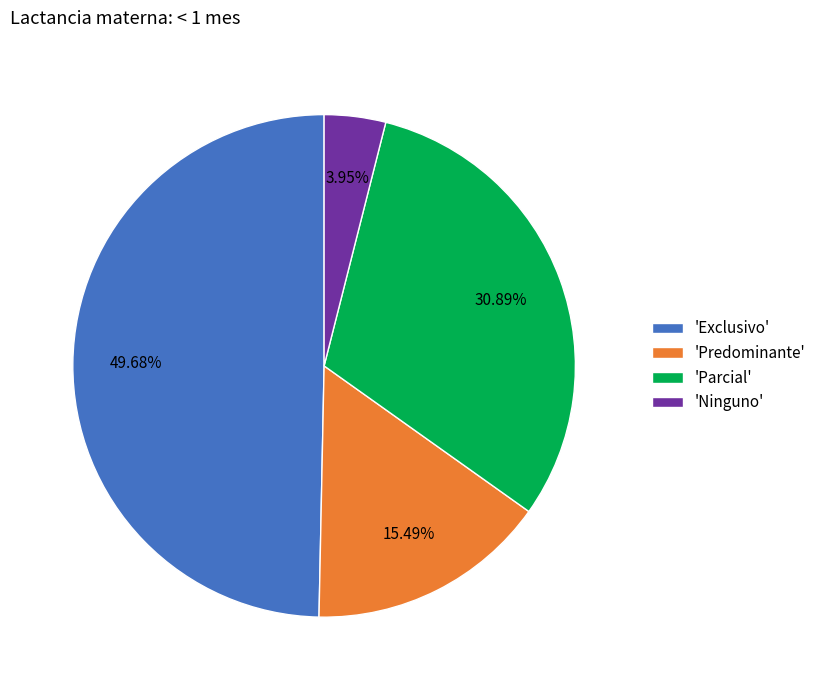

Does 'Predominante' represent more than half of the total?

No